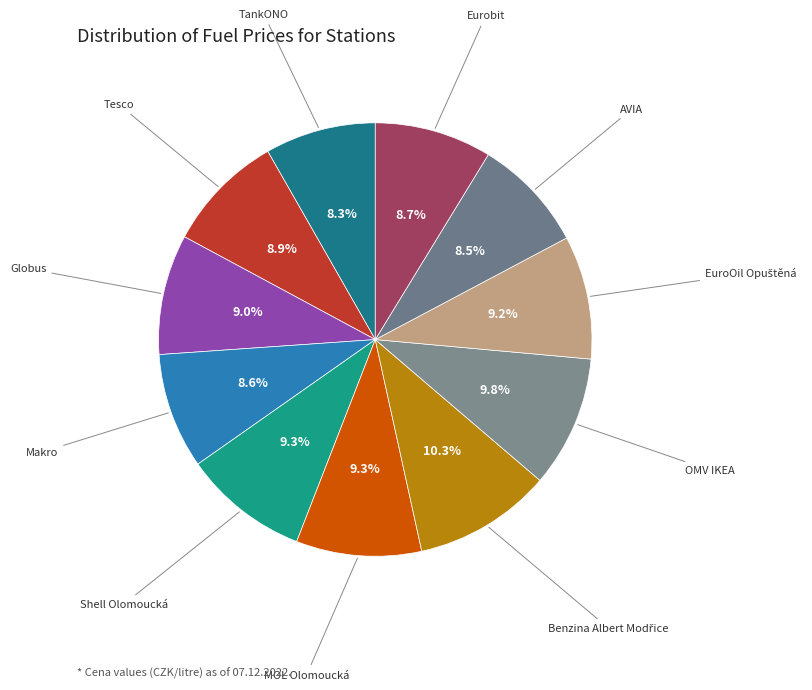

How many segments does this pie chart have?

11